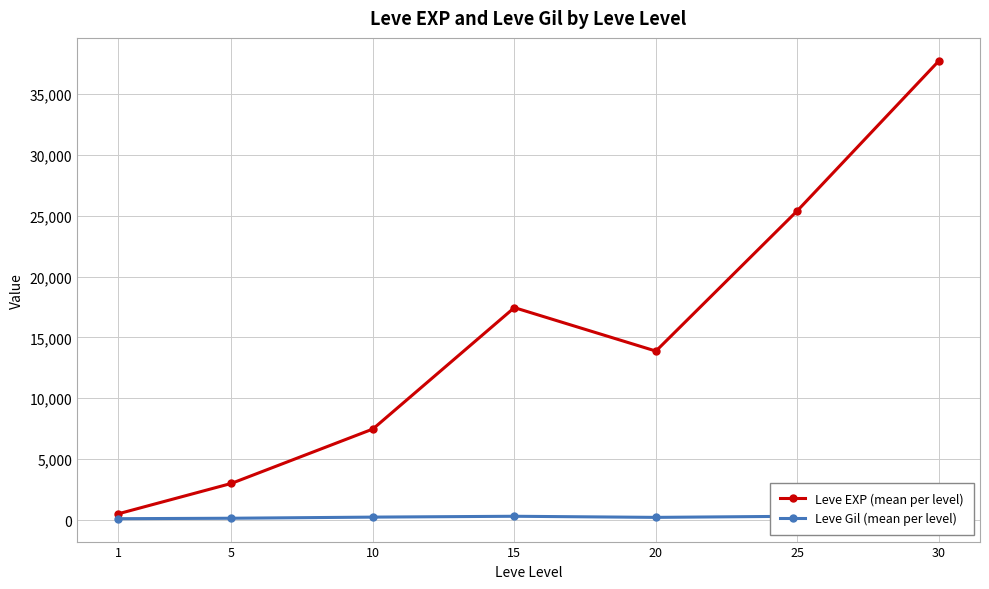

What is the minimum value shown in the chart?

113.0